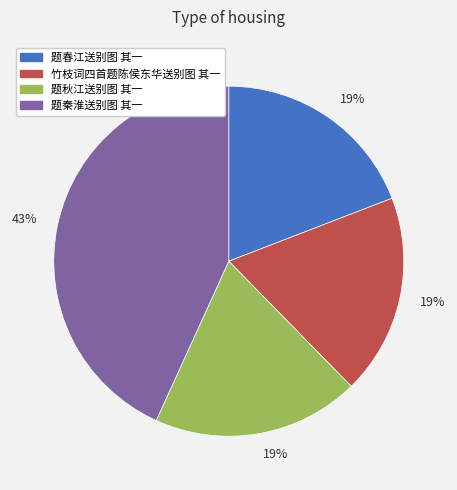

Count the number of slices in the pie.

4